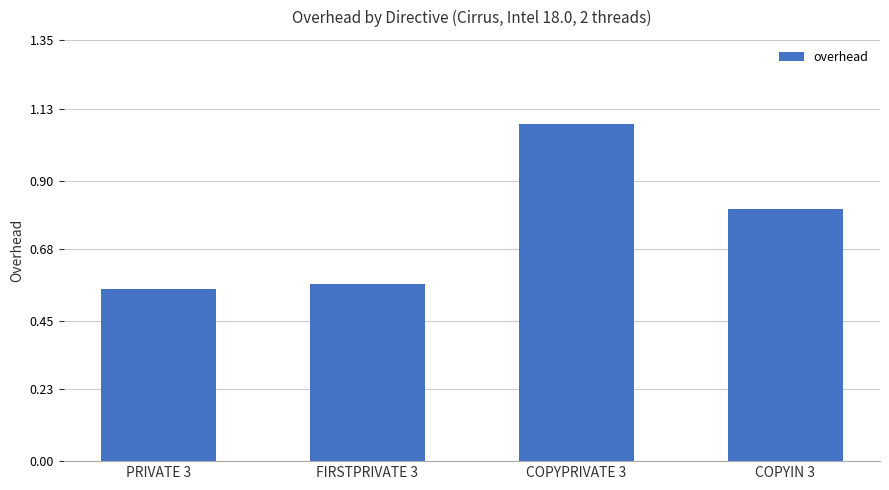

What position from the left is COPYIN 3?

4